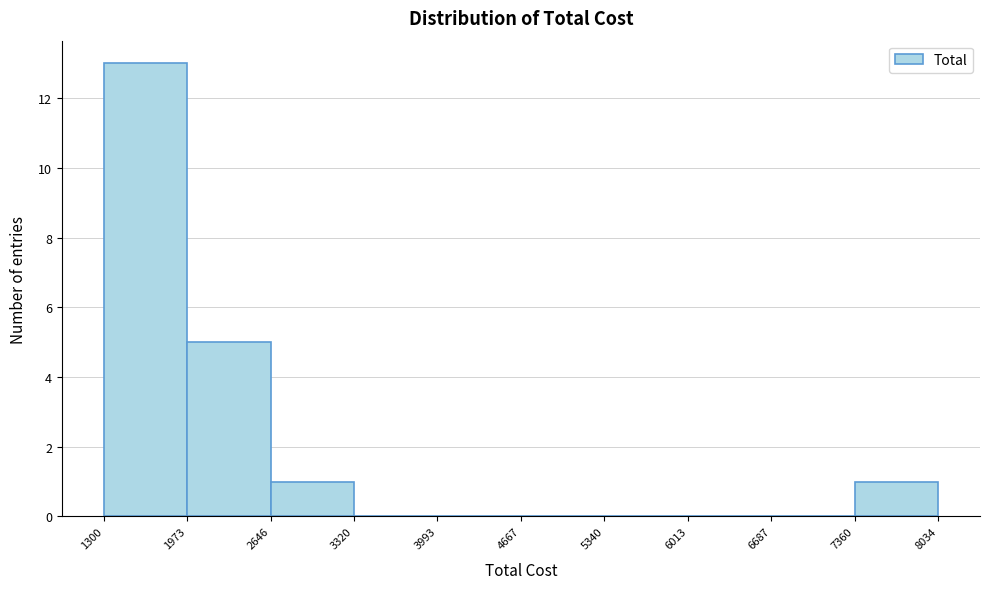

Reading left to right, list every bar in this chart as the range it spans on the x-axis followed by its height. The values are not printed on the chart, so give them approximately, as read against the axis.

1300 to 1973: 13
1973 to 2646: 5
2646 to 3320: 1
3320 to 3993: 0
3993 to 4667: 0
4667 to 5340: 0
5340 to 6013: 0
6013 to 6687: 0
6687 to 7360: 0
7360 to 8034: 1